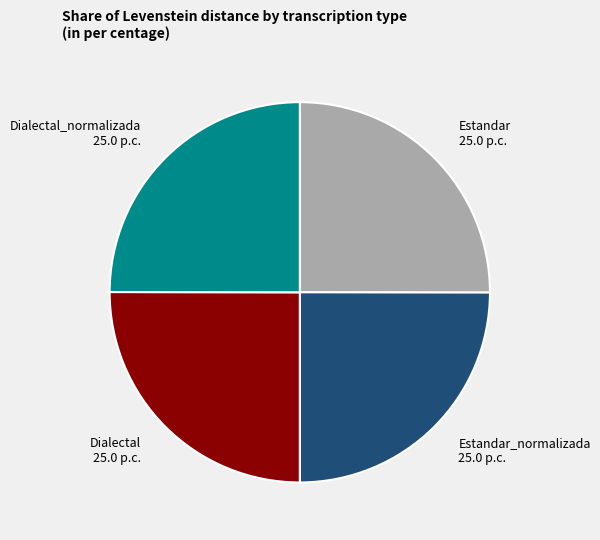

Does Dialectal_normalizada account for over 50% of the chart?

No